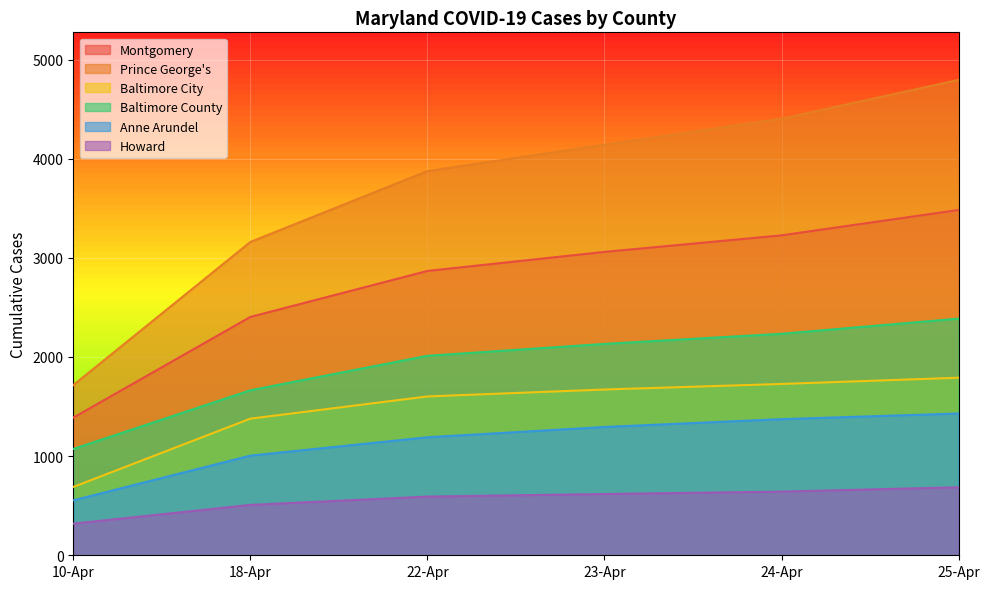

Between 18-Apr and 25-Apr, which series saw the biggest shift?

Prince George's